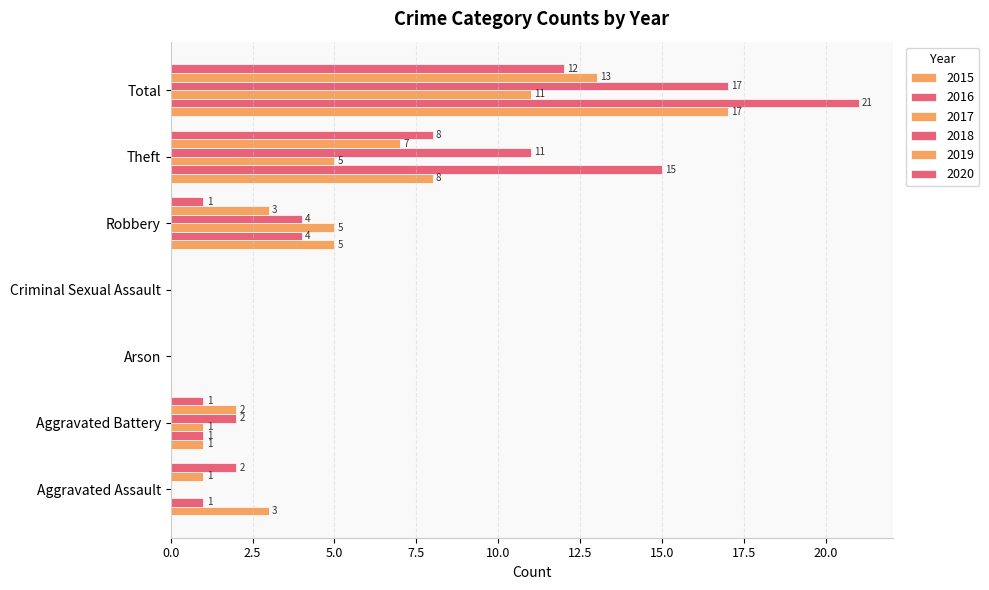

True or false: 2016 has a value of 14 at Criminal Sexual Assault.

False